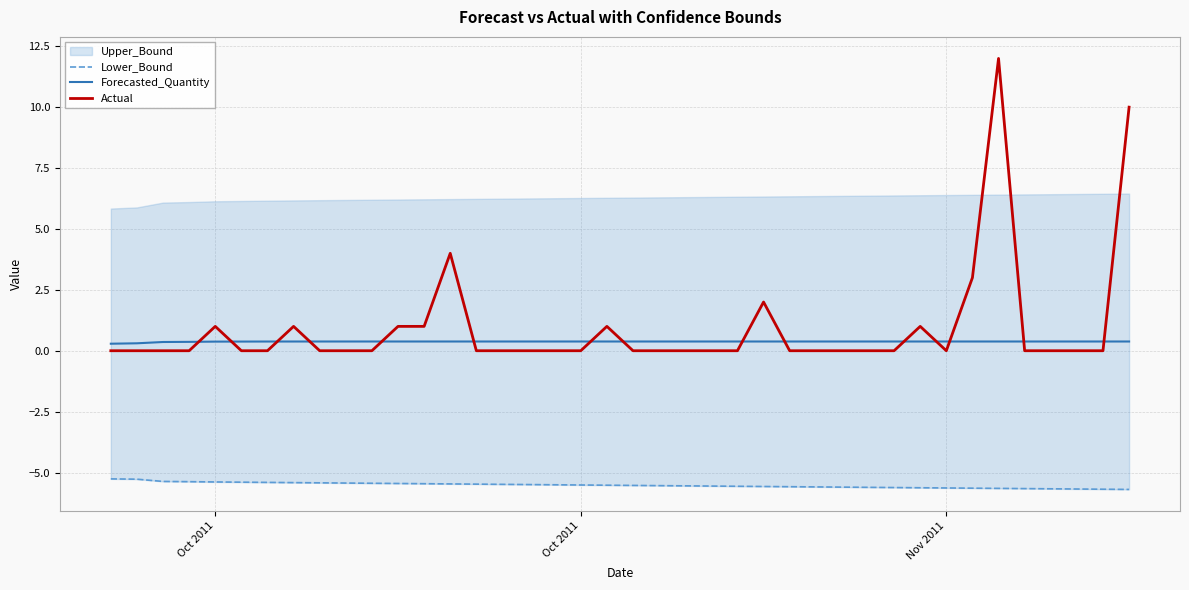

Which series has the widest spread of values?

Actual